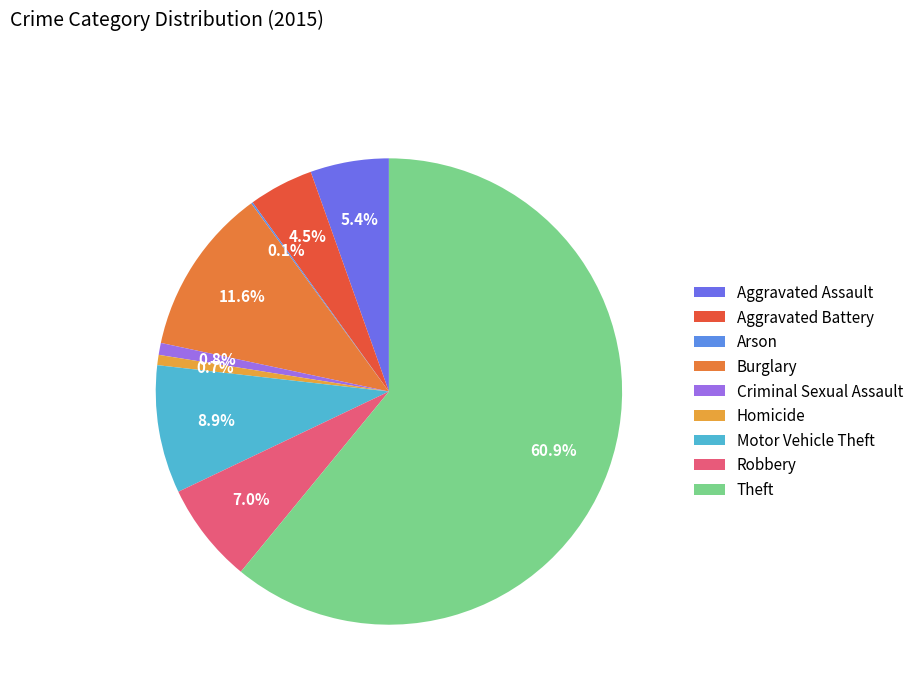

Does any single category account for the majority?

Yes